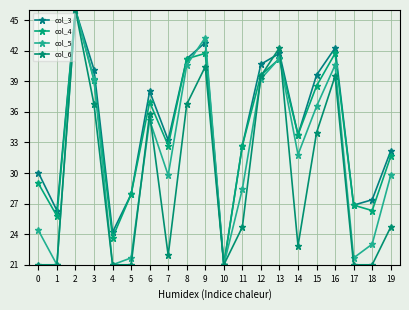

True or false: col_3 has a value of 42.3 at 16.

True